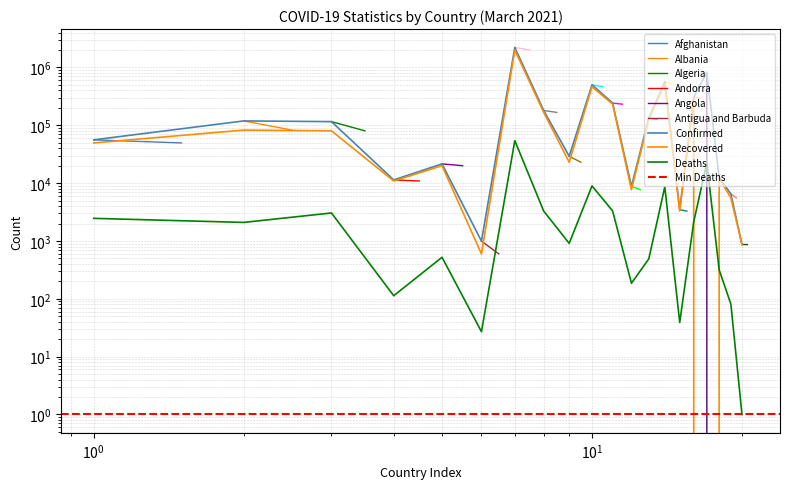

True or false: Deaths and Confirmed cross at least once.

False